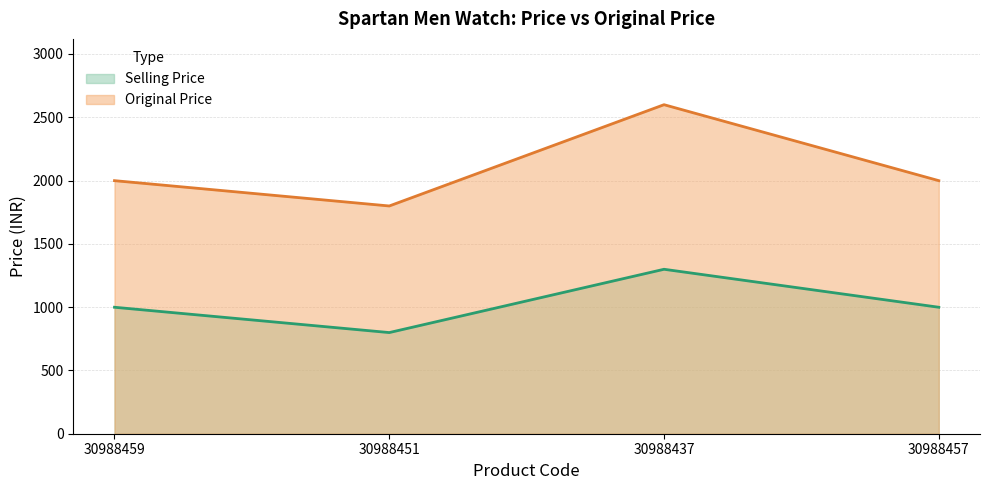

Which category has the lowest value across all series?

30988451